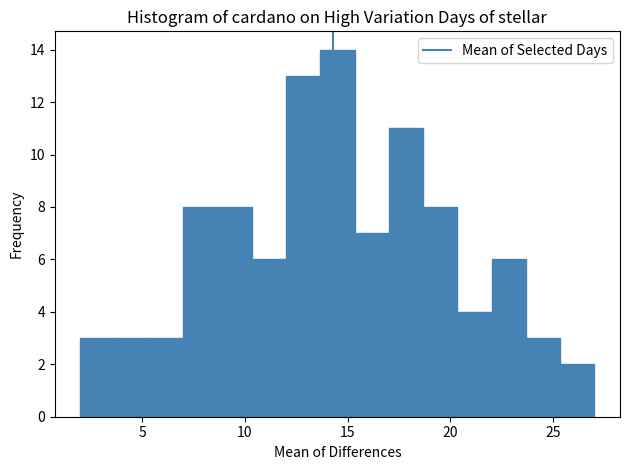

Read against the x-axis, roughly where is the centre of the tallest bar?

14.5